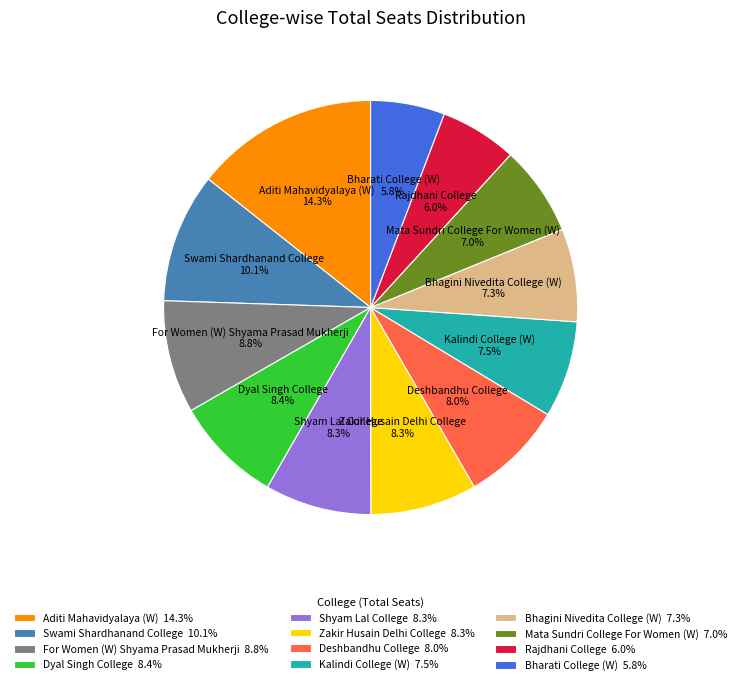

Is there a majority slice in this chart?

No